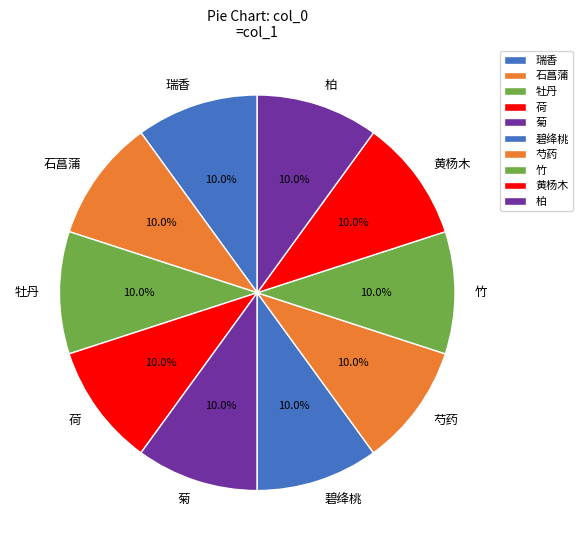

How many segments does this pie chart have?

10